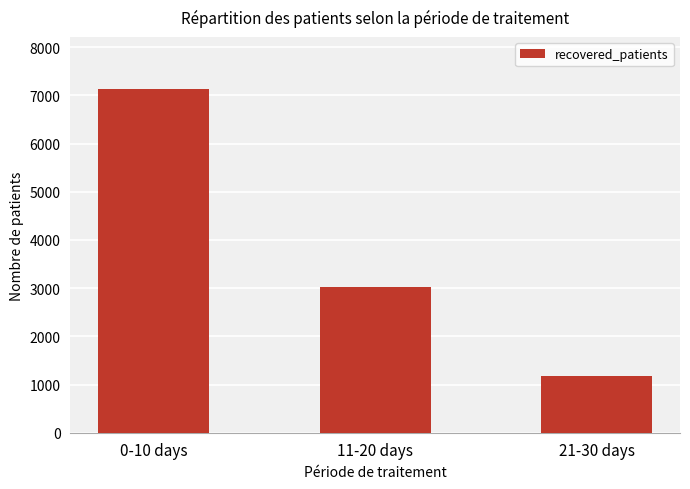

Reading right to left, what are all the values shown in this chart?

1171	3016	7141